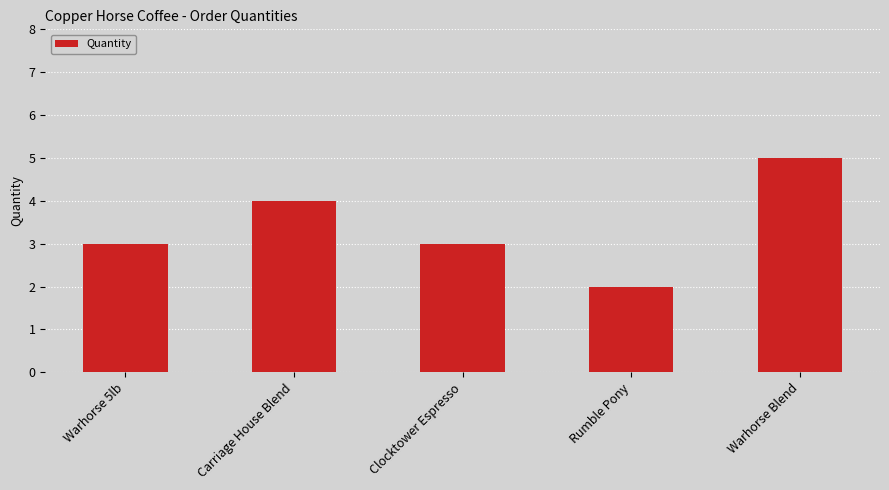

Is it true that the value at Rumble Pony is 2?

True